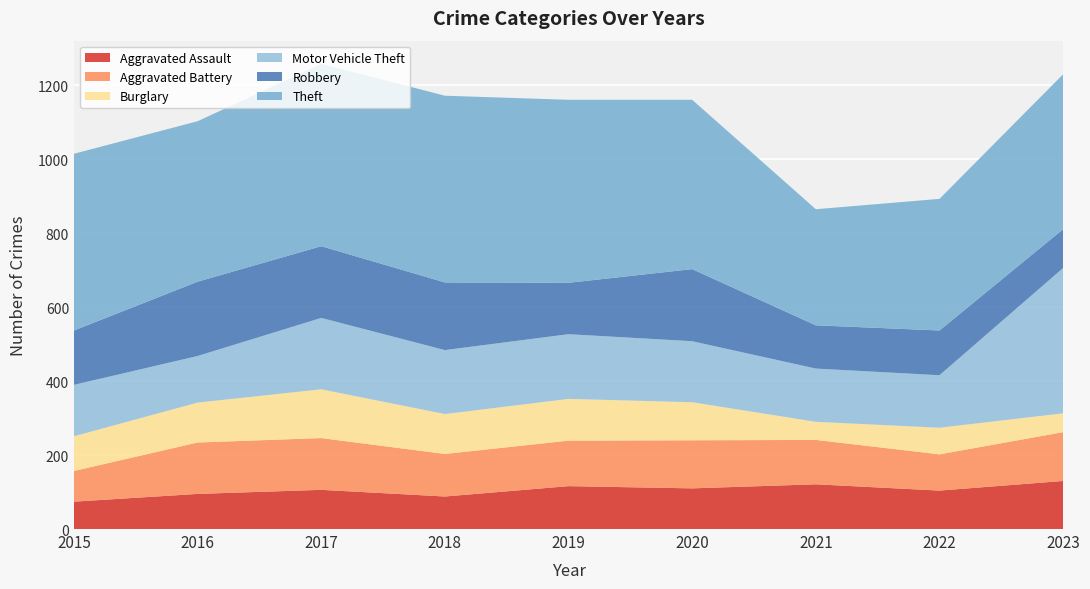

Reading left to right, extract all data points from this chart.

Aggravated Assault: 74	95	106	88	116	110	121	104	130
Aggravated Battery: 83	139	140	115	123	130	120	98	132
Burglary: 94	108	132	108	113	103	49	72	51
Motor Vehicle Theft: 139	126	193	173	175	165	144	142	393
Robbery: 147	201	194	183	139	195	117	121	105
Theft: 478	434	493	505	495	458	314	356	419